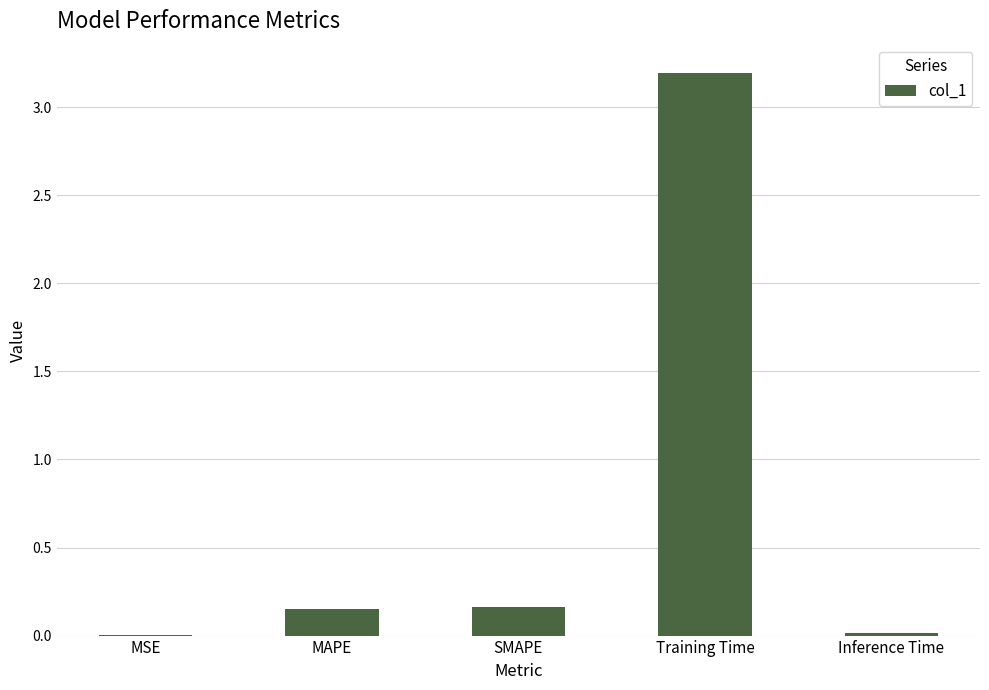

What is the change in value from MAPE to Training Time?

+3.0